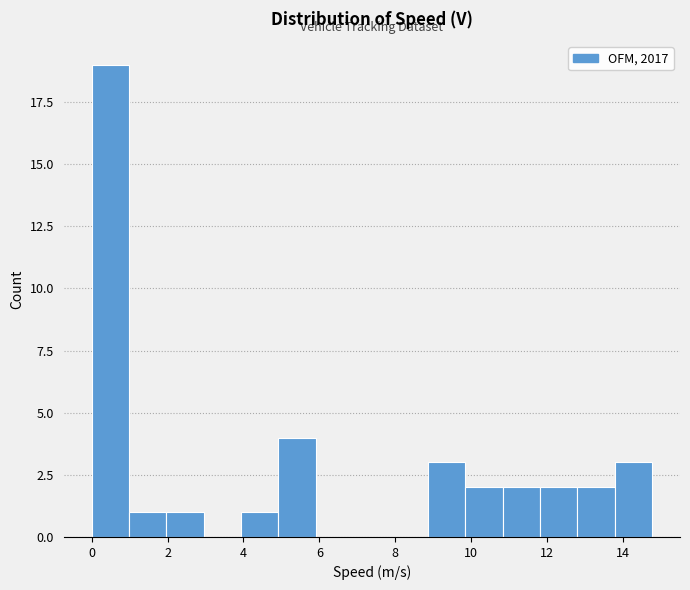

Reading left to right, list every bar in this chart as the range it spans on the x-axis followed by its height. Neither the bar edges nor the heights are printed on the chart, so give them approximately, as read against the axes.

0.0 to 1.0: 19
1.0 to 2.0: 1
2.0 to 3.0: 1
3.0 to 4.0: 0
4.0 to 5.0: 1
5.0 to 6.0: 4
6.0 to 6.8: 0
6.8 to 7.8: 0
7.8 to 8.8: 0
8.8 to 9.8: 3
9.8 to 10.8: 2
10.8 to 11.8: 2
11.8 to 12.8: 2
12.8 to 13.8: 2
13.8 to 14.8: 3